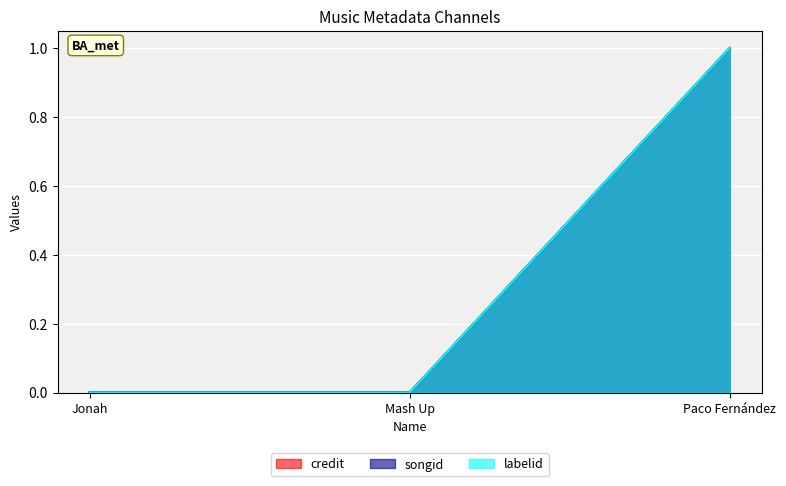

The value of labelid at Mash Up is 0.0. True or false?

True